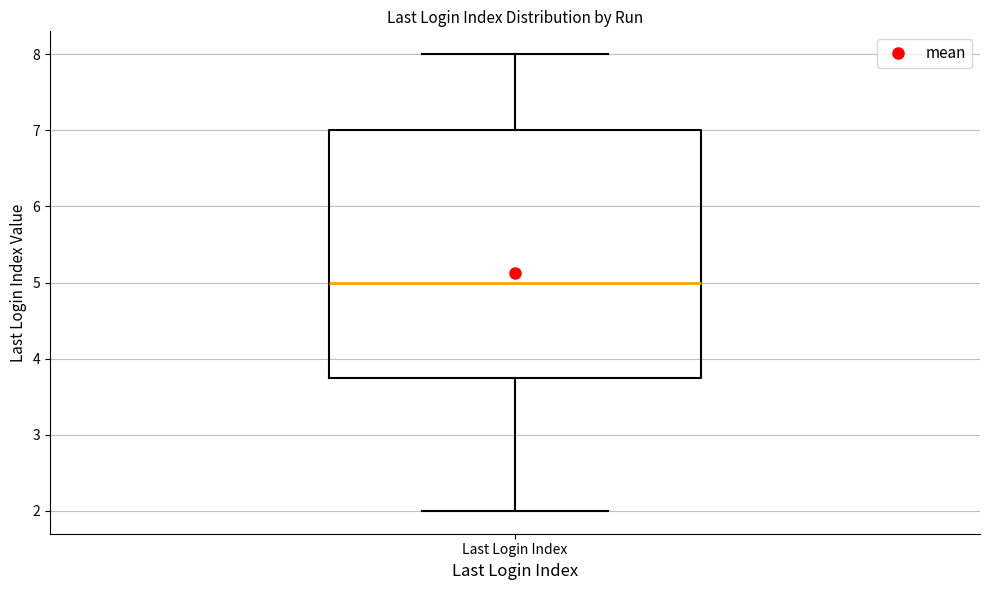

Where is the upper edge of the box for Last Login Index on the y-axis? The values are not printed on the chart, so give them approximately, as read against the axis.

7.0